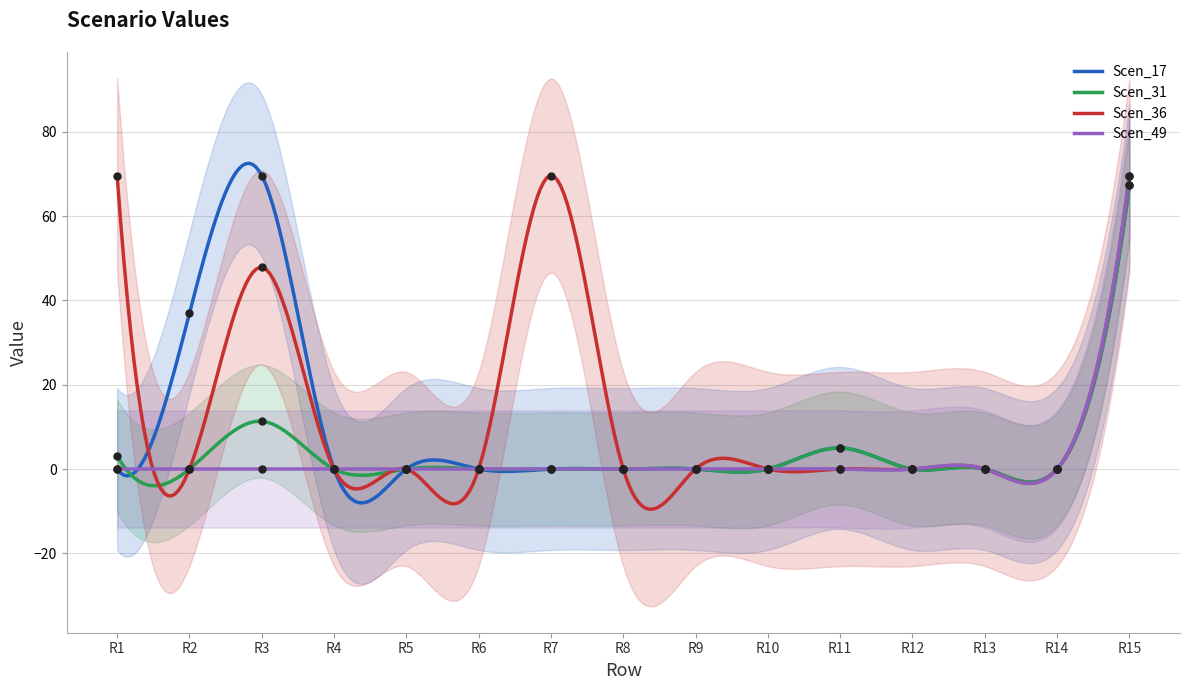

What is the total value across all series at Row 2?

37.0